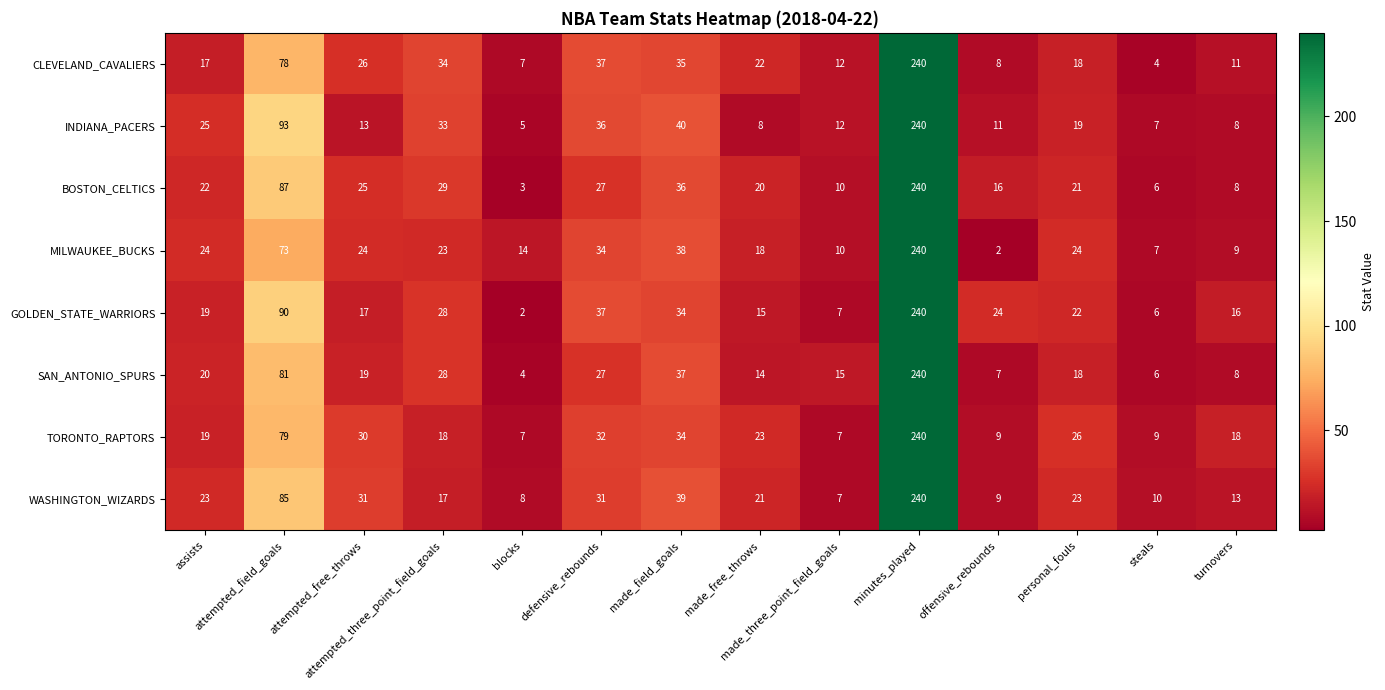

Which label corresponds to the largest value in the chart?

minutes_played